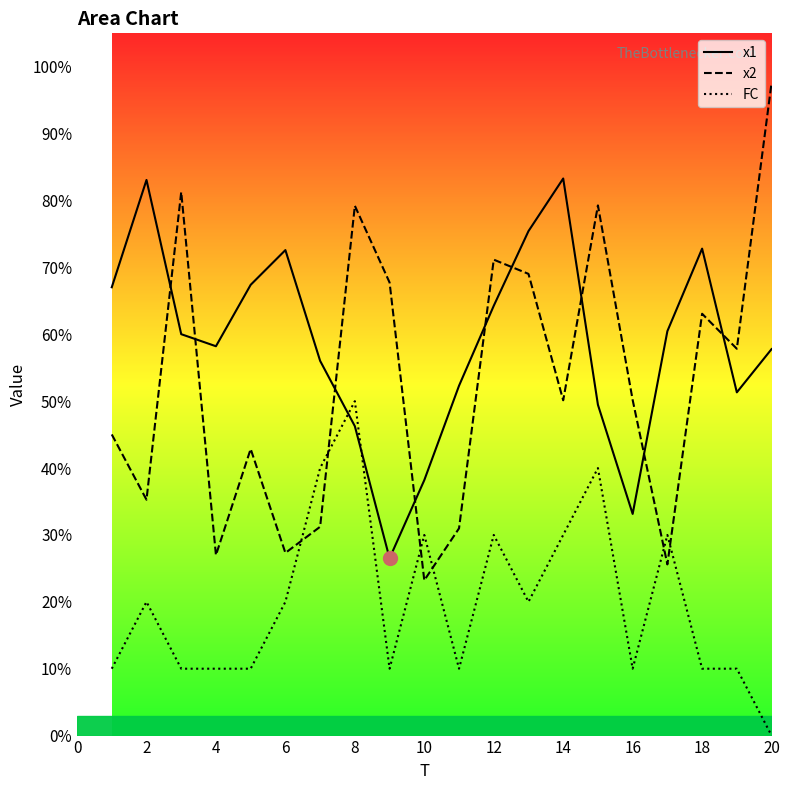

Which series has the largest total across all categories?

x1